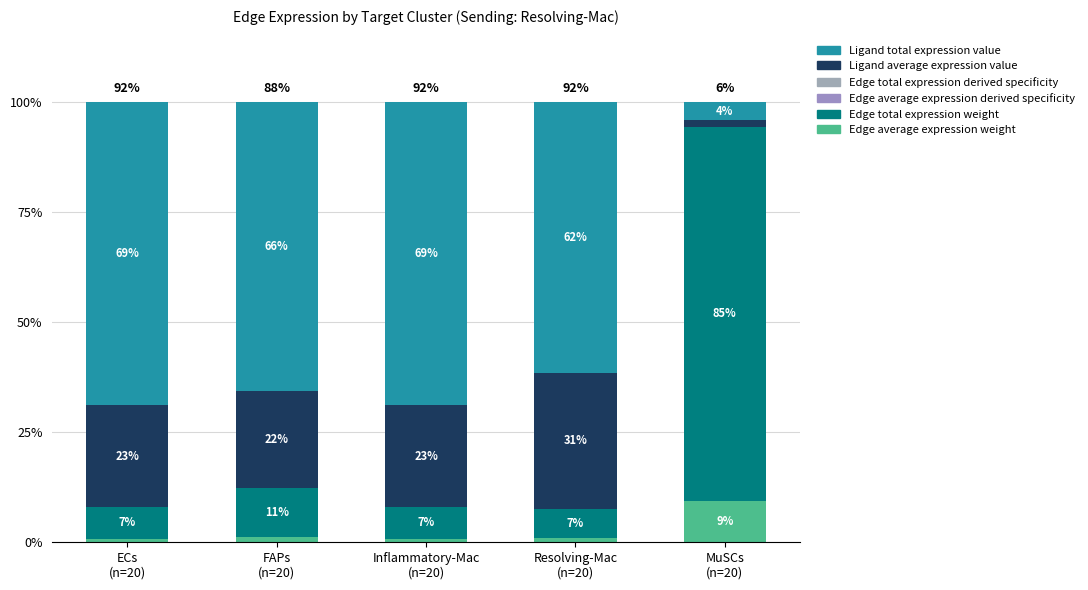

Are the bars horizontal?

No